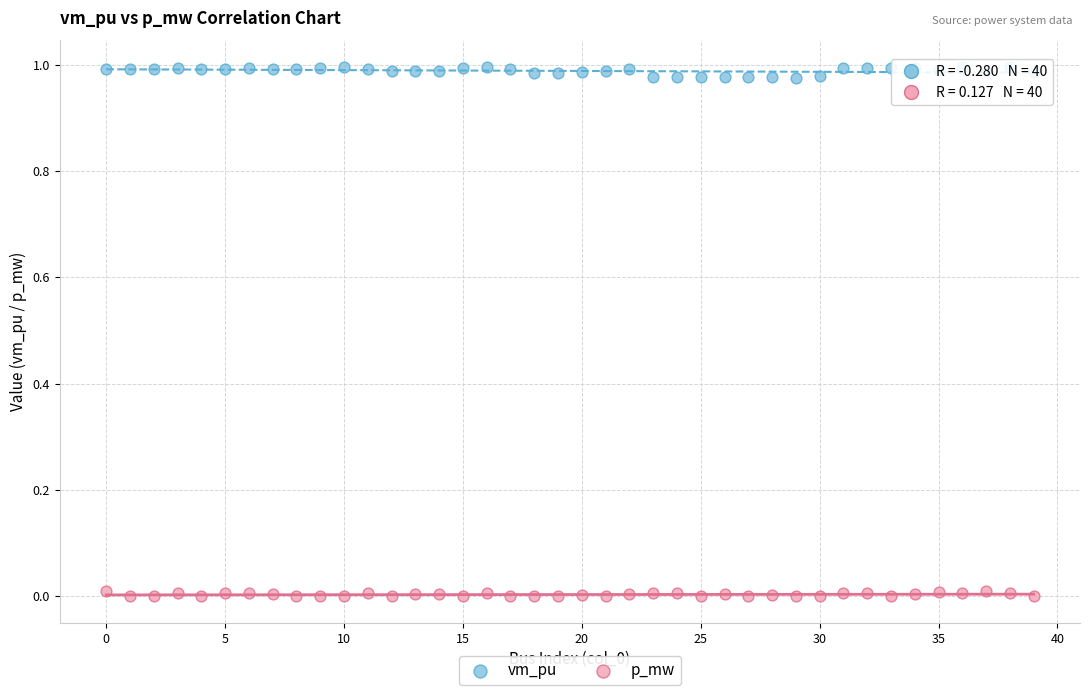

What are all the series names shown in the legend?

vm_pu, p_mw